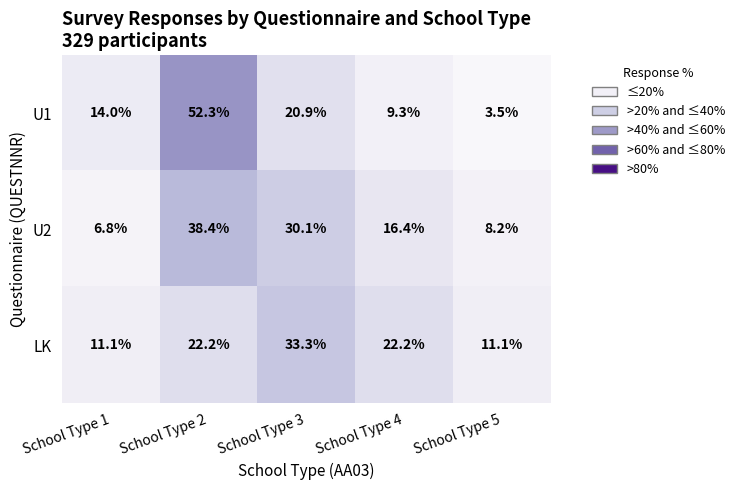

What is the greatest value displayed?

52.3